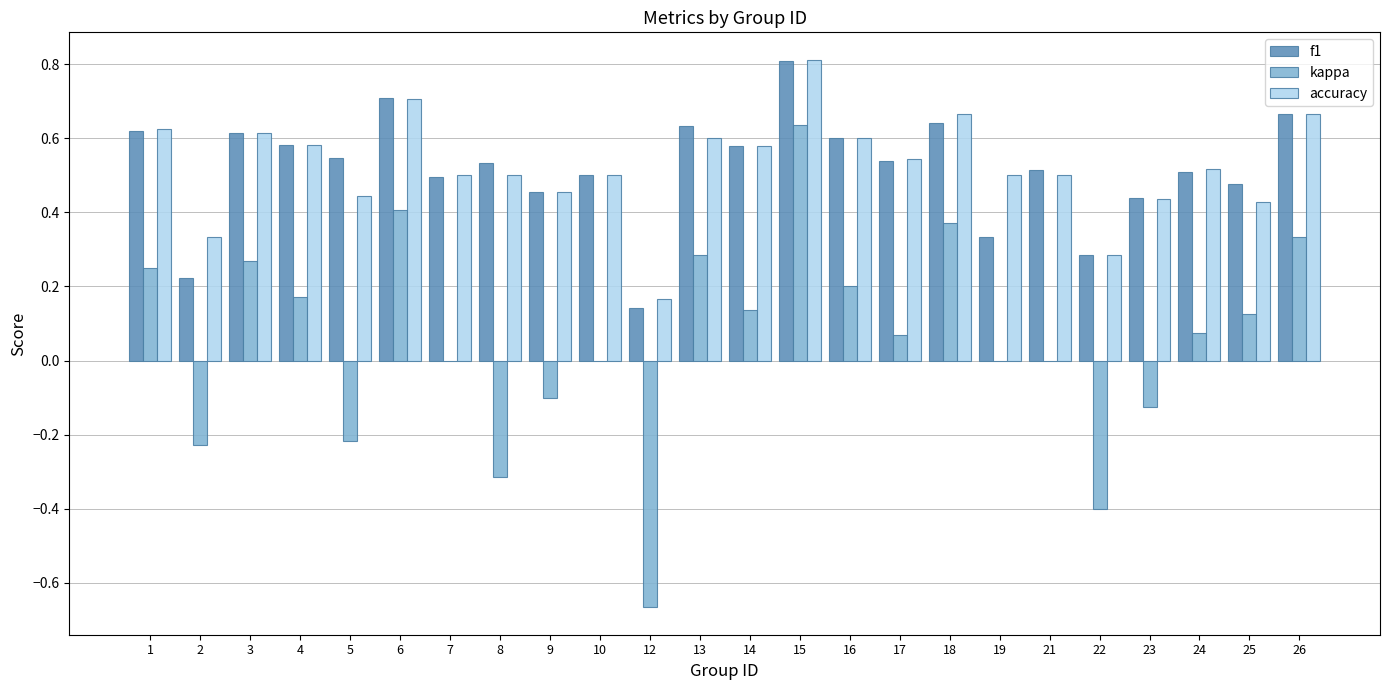

At which category is the sum across all series the highest?

15